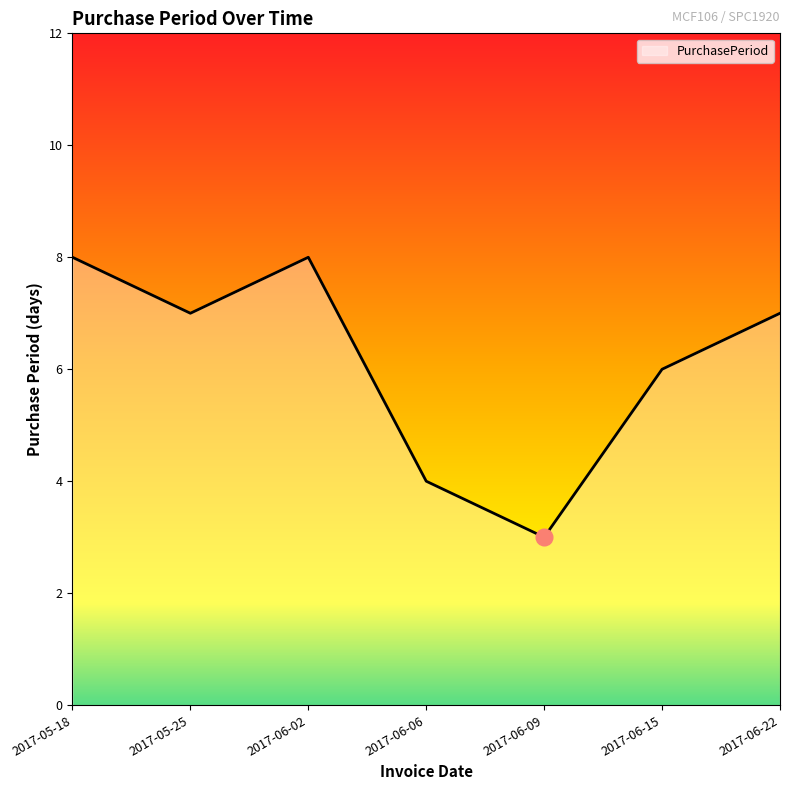

What is the ratio of the value at 2017-06-02 to the value at 2017-05-25?

1.1